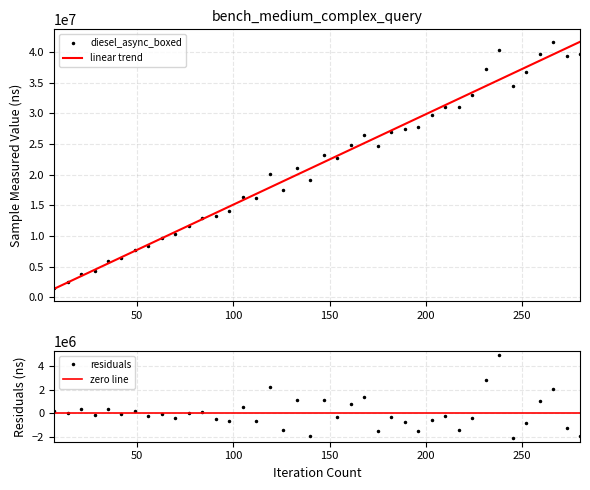

At how many categories does at least one series exceed 14333269?

27